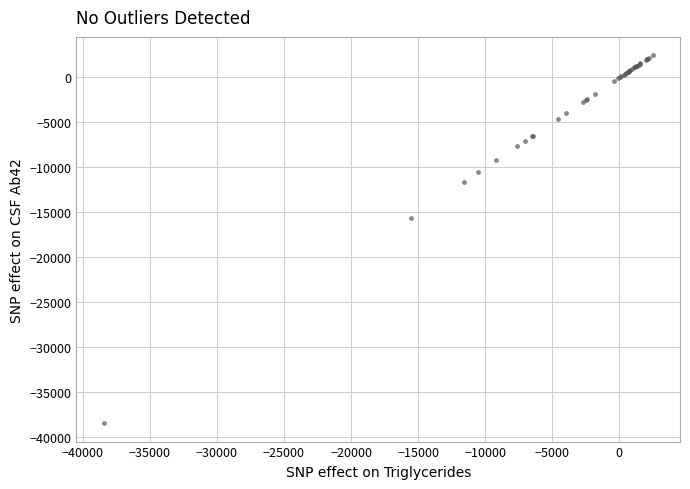

What Y value in the scatter plot is closest to -17989?

-15575.2